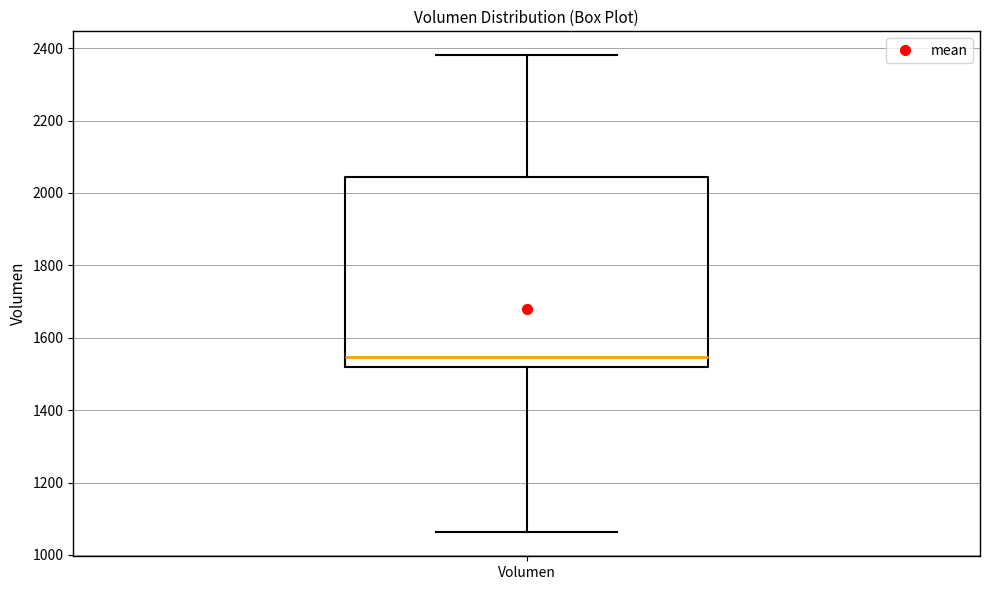

Transcribe this box plot: give where the median line is, the range the box spans, and where the two whiskers end, as read against the y-axis. The values are not printed on the chart, so give them approximately, as read against the axis.

median 1540, box 1520 to 2040, whiskers 1060 to 2380